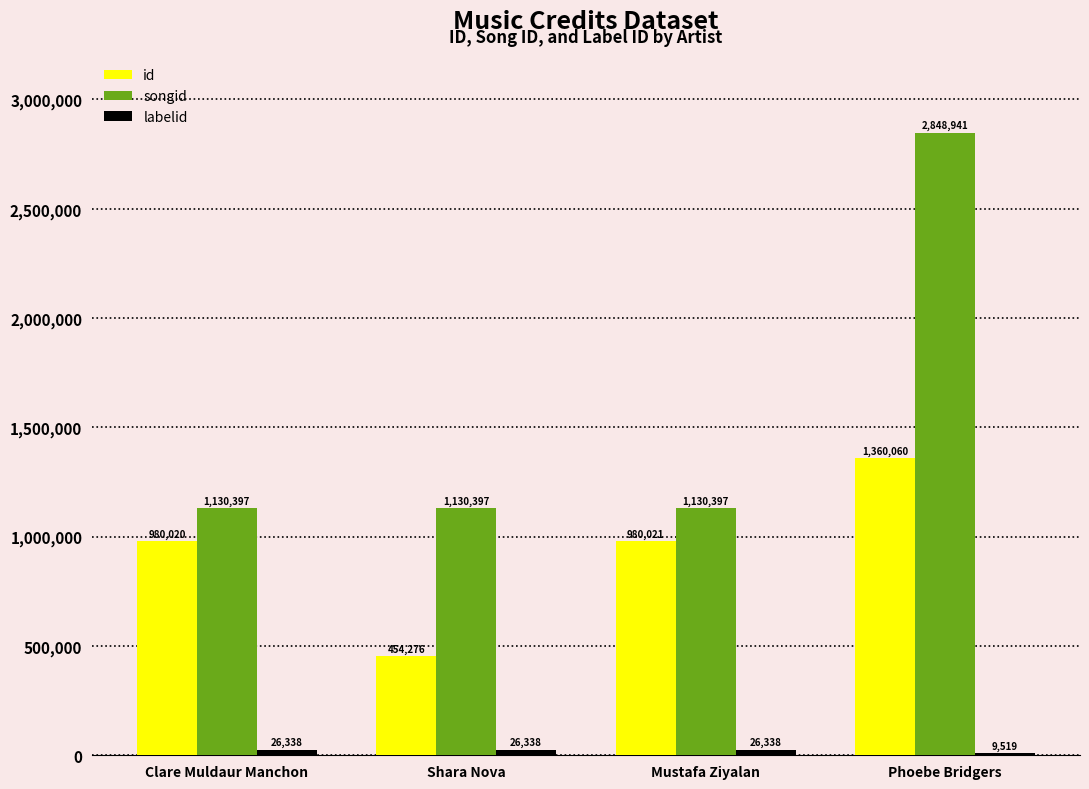

What is the greatest value displayed?

2848941